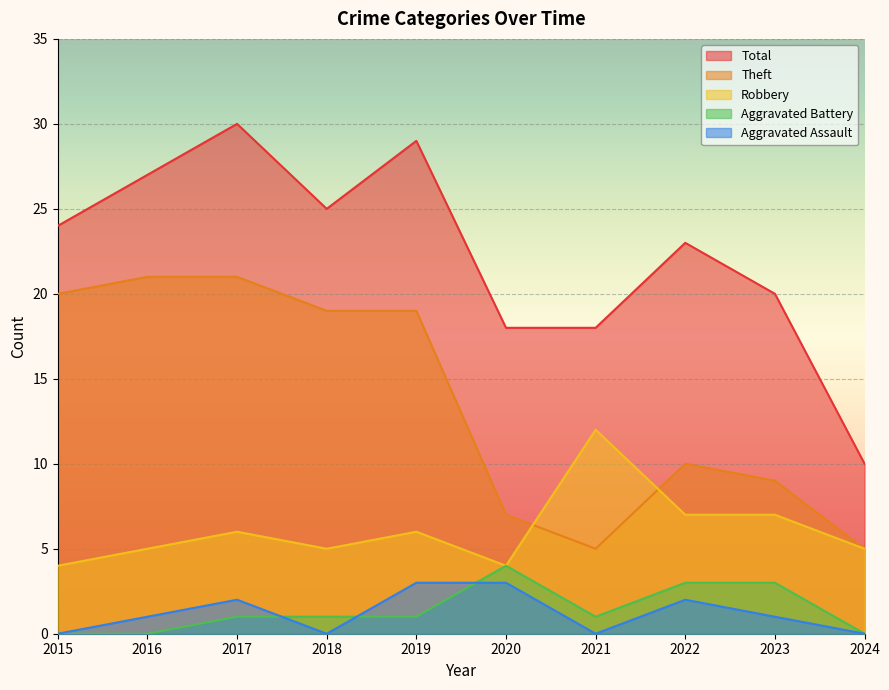

What is the value of the Total point at the 1st from the left?

24